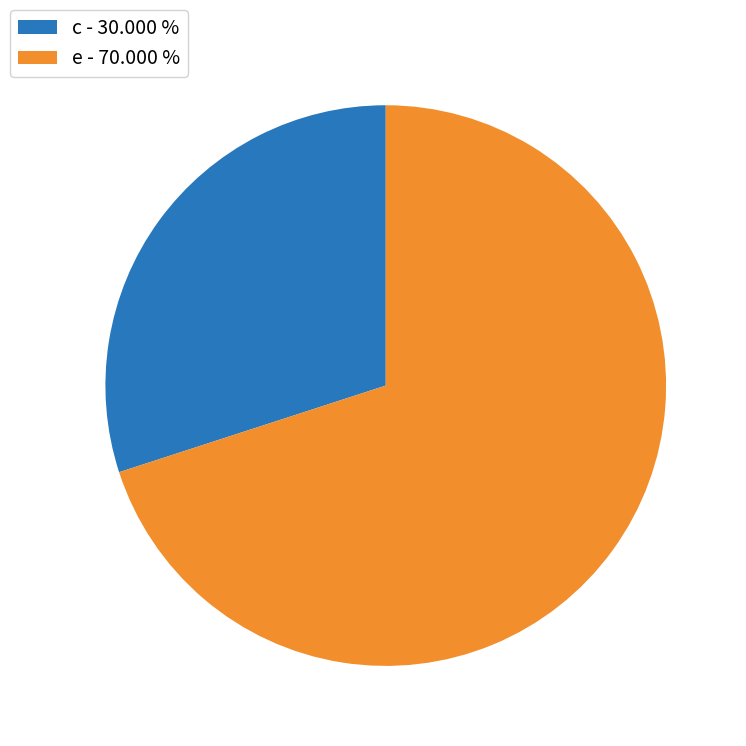

How many segments does this pie chart have?

2